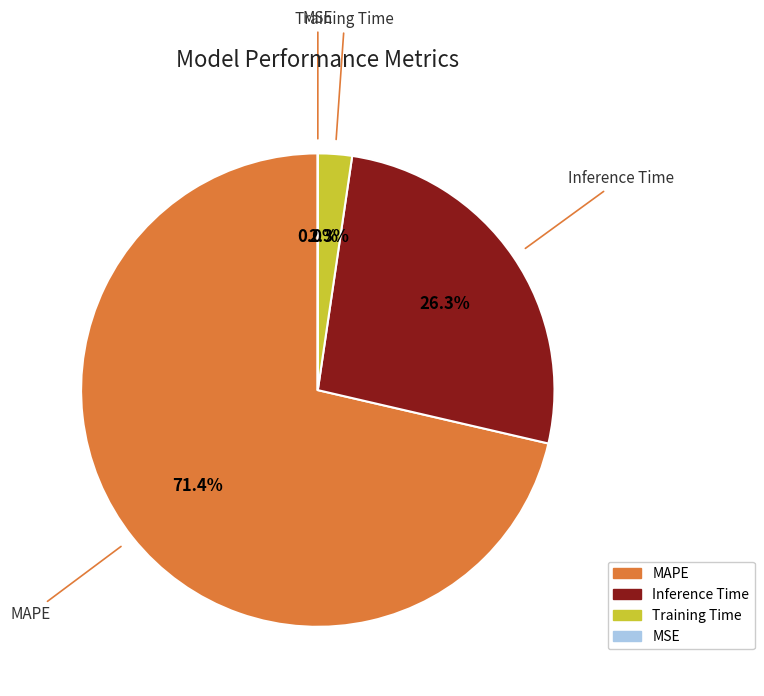

Which slice is the largest?

MAPE